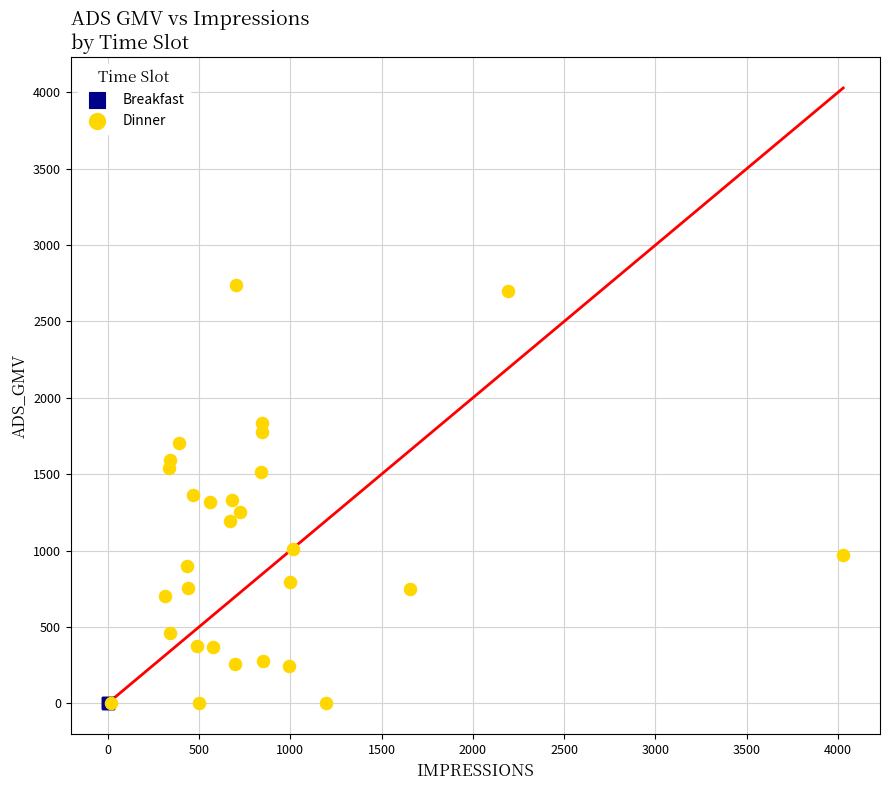

Which series contains the highest Y value?

Dinner